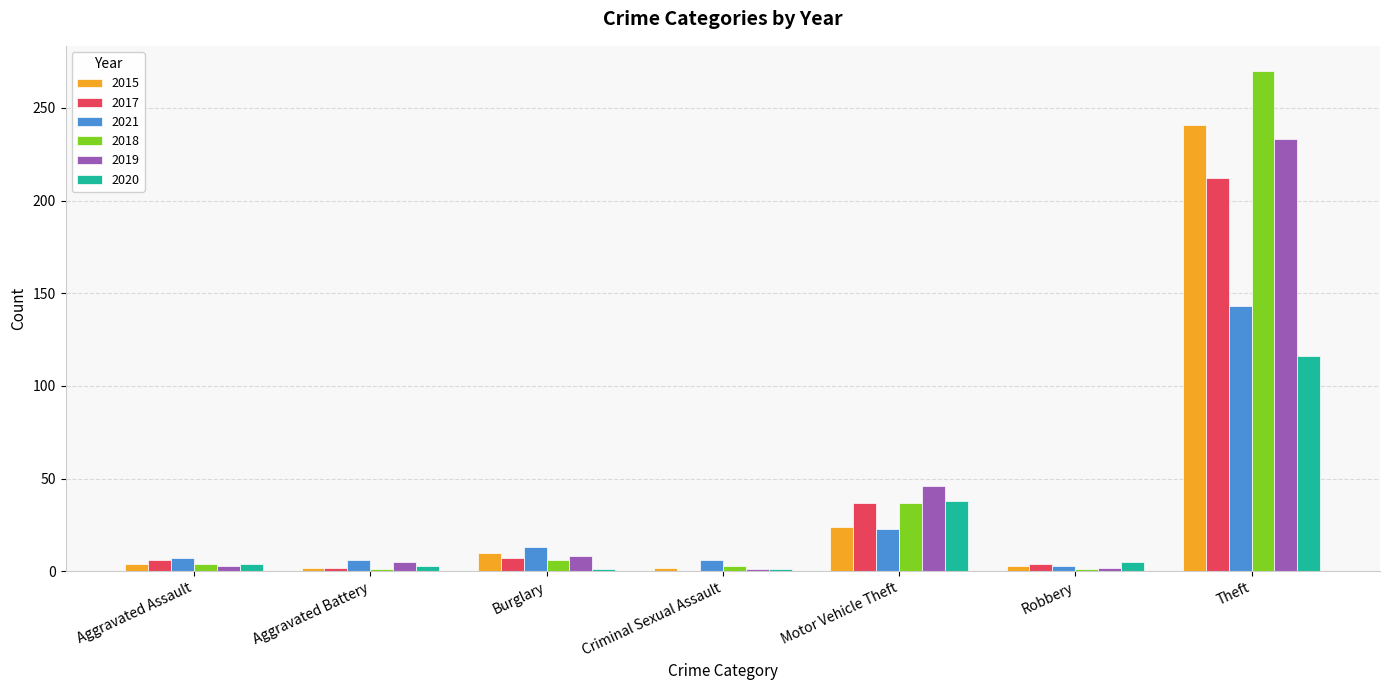

What is the difference between the 2018 values at Motor Vehicle Theft and Aggravated Assault?

33